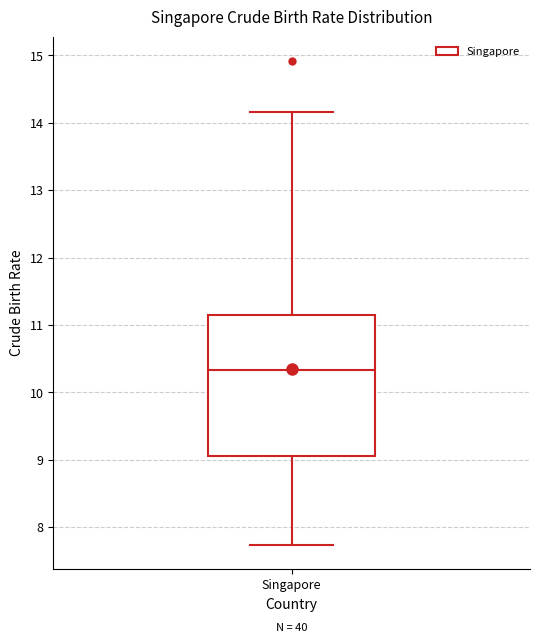

Transcribe this box plot: give where the median line is, the range the box spans, and where the two whiskers end, as read against the y-axis. The values are not printed on the chart, so give them approximately, as read against the axis.

median 10.3, box 9.0 to 11.2, whiskers 7.7 to 14.2